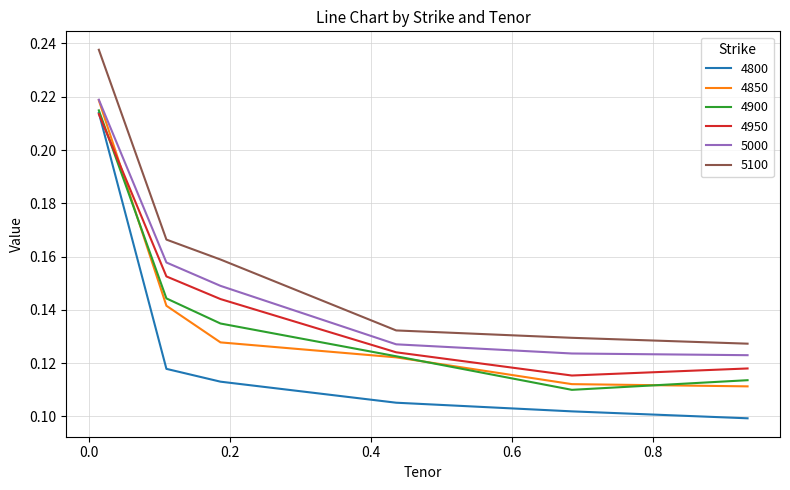

Which series has the largest range (max minus min)?

4800